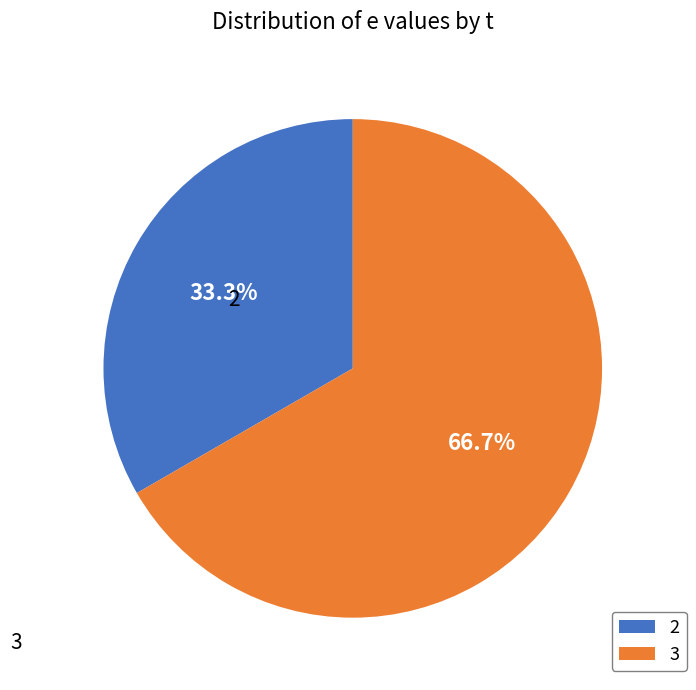

To the nearest percent, what percentage of the pie is 2?

33%